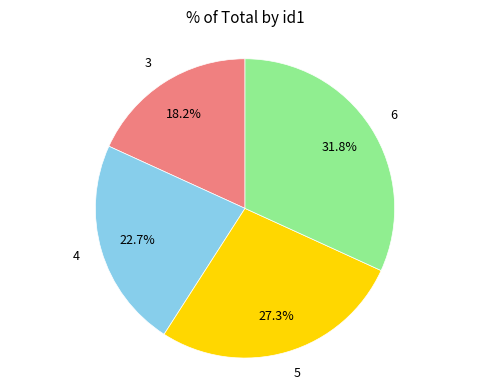

Approximately how many times larger is the value at 5 compared to 4?

1.2